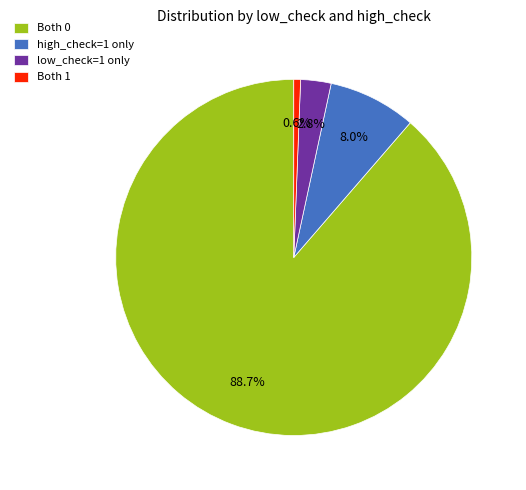

Which category has the smallest portion of the pie?

Both 1